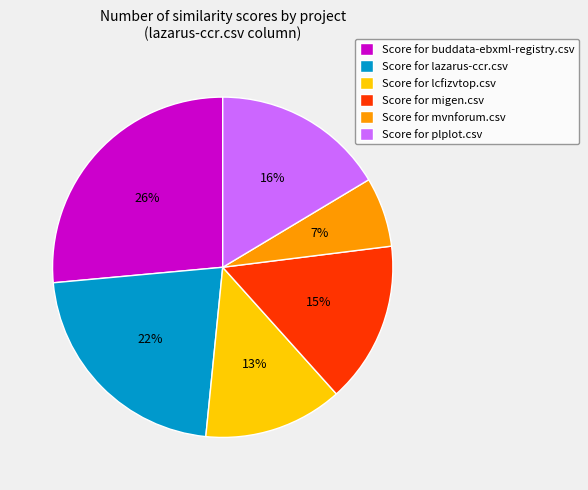

To the nearest percent, what portion does Score for lcfizvtop.csv represent?

13%